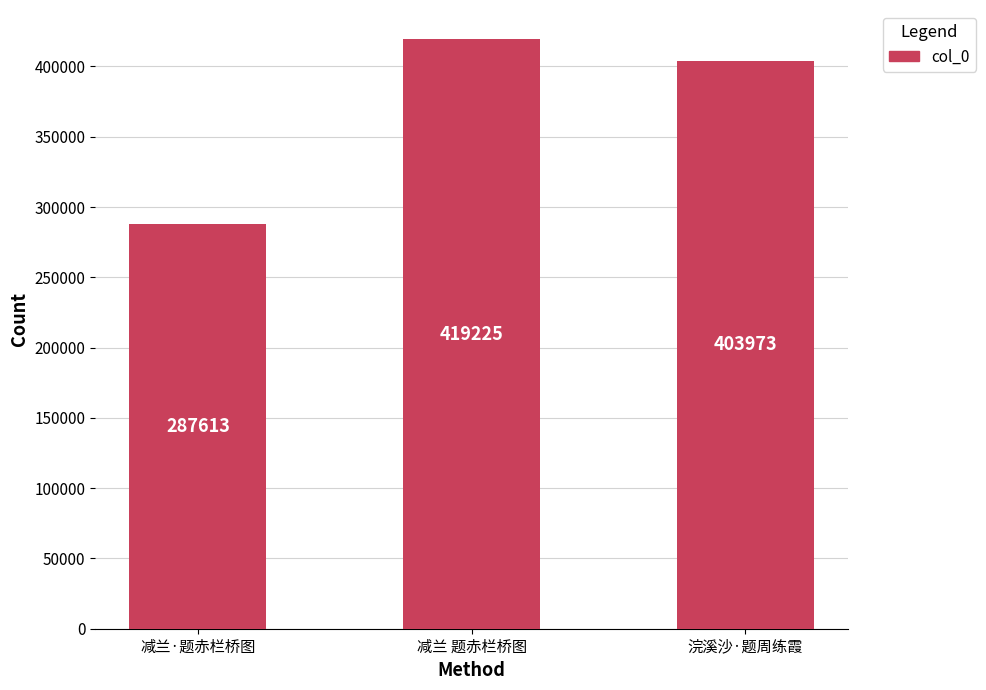

Which category has the lowest value across all series?

减兰·题赤栏桥图